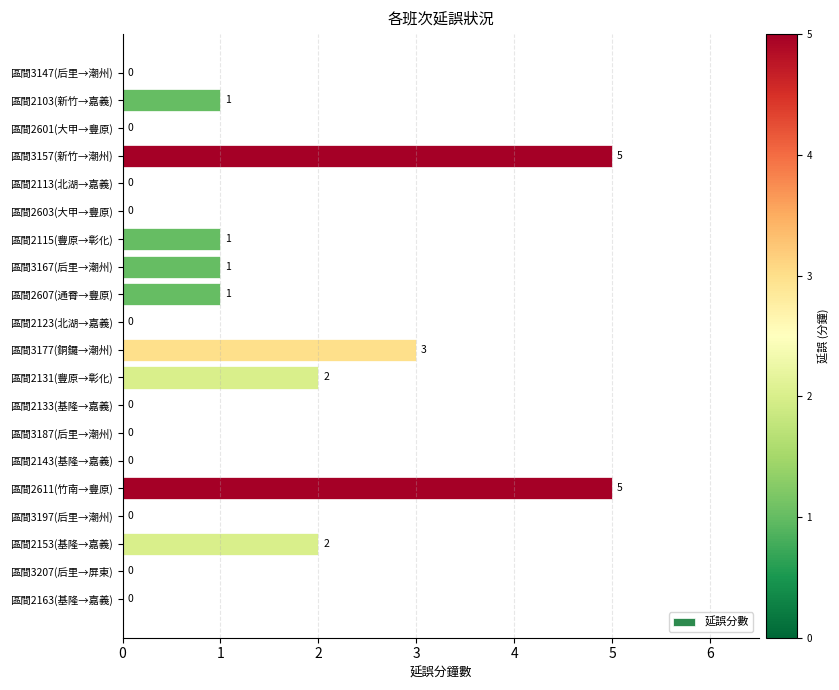

The chart shows a value of 3 at 區間3177(銅鑼→潮州). True or false?

True